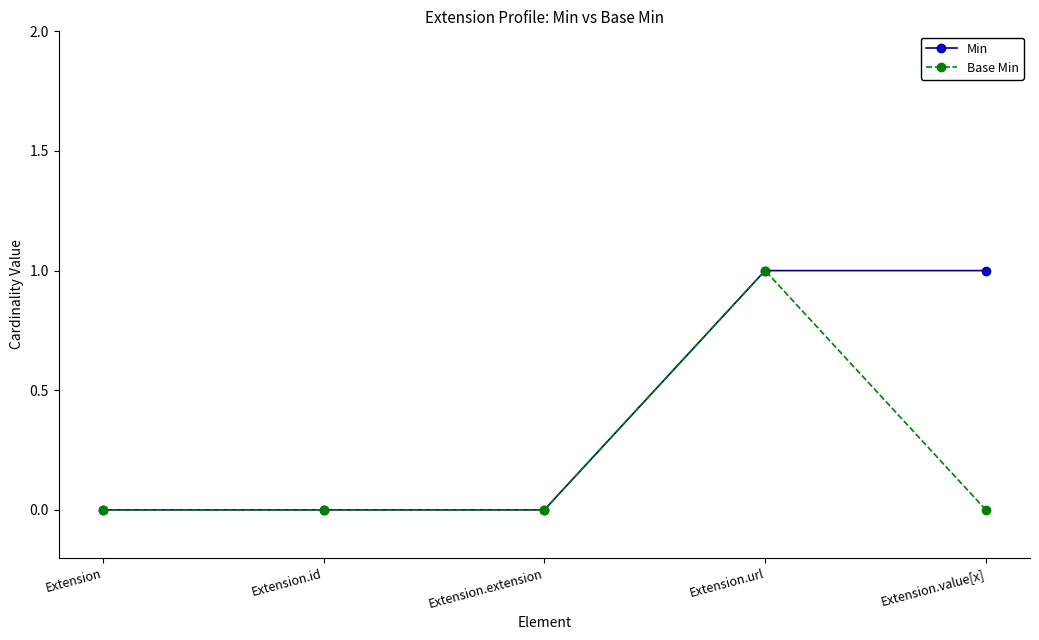

What is the greatest value displayed?

1